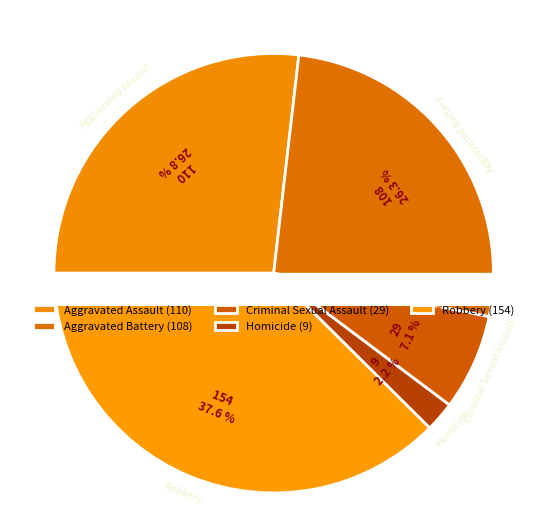

What percentage is the Aggravated Battery slice, to the nearest percent?

26%